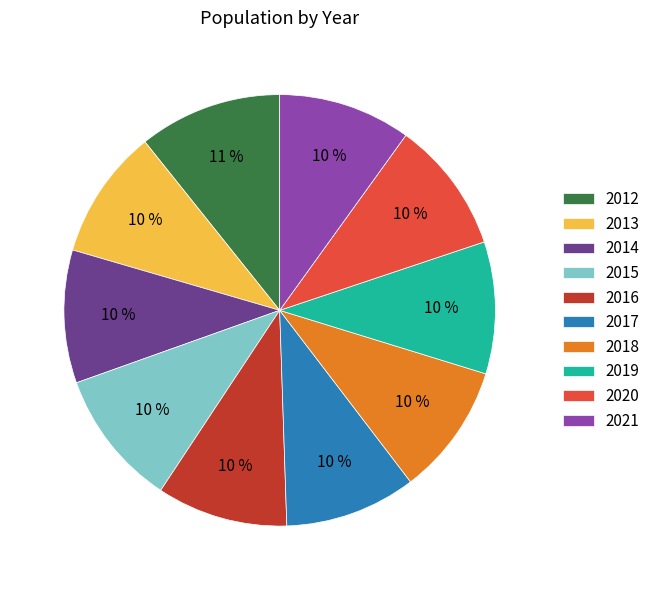

Is there any slice that represents more than half of the pie?

No